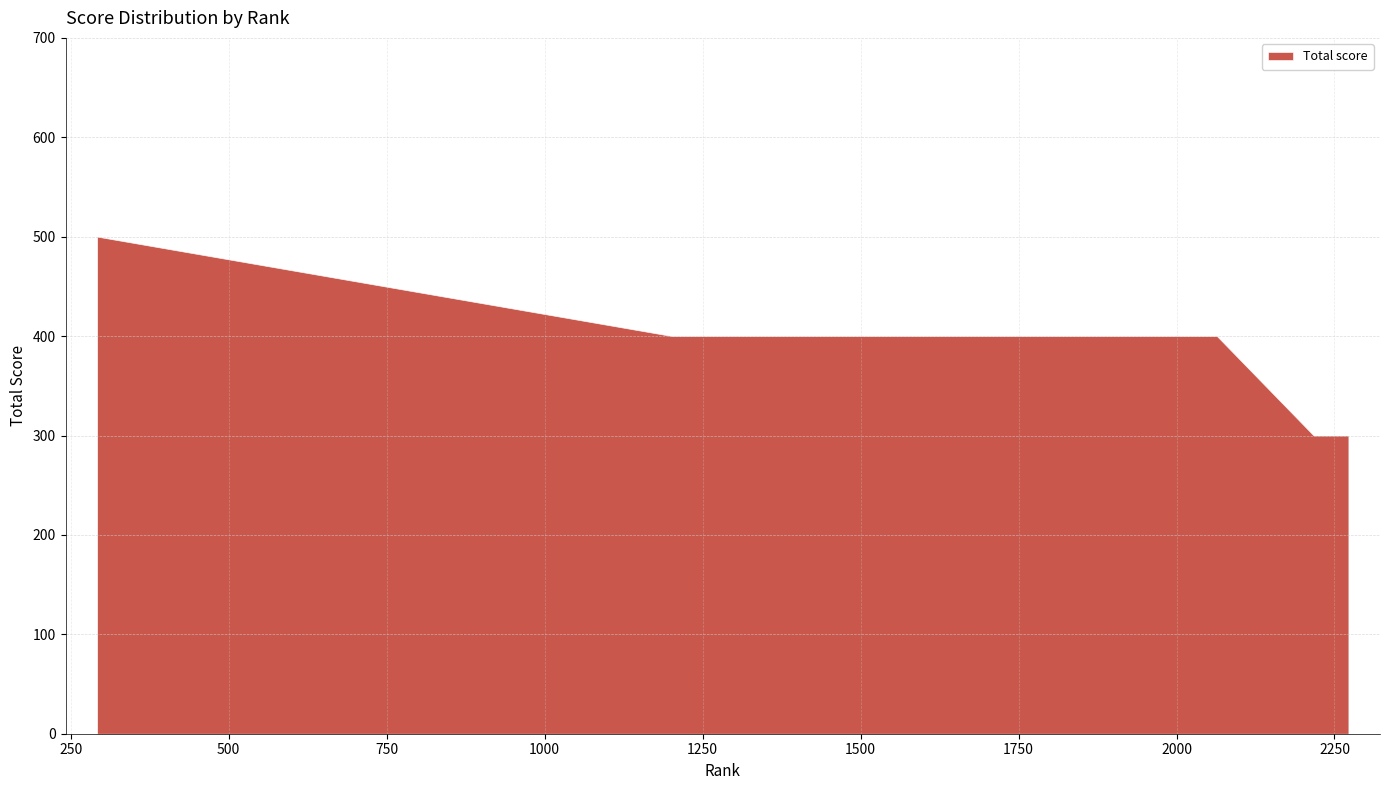

What value does the data have at 1202?

400